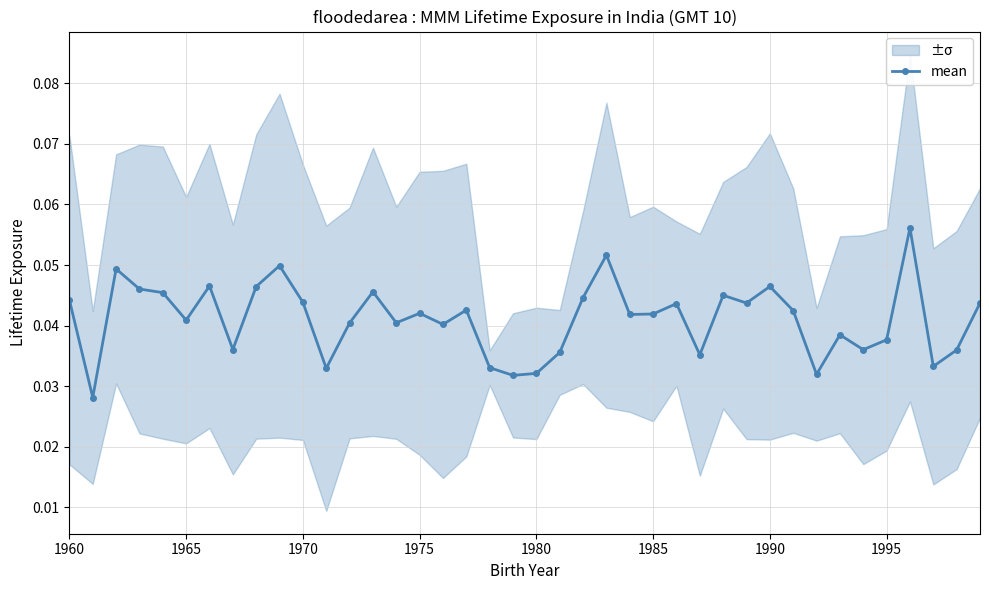

True or false: mean has a value of 0.1 at 1990.

False